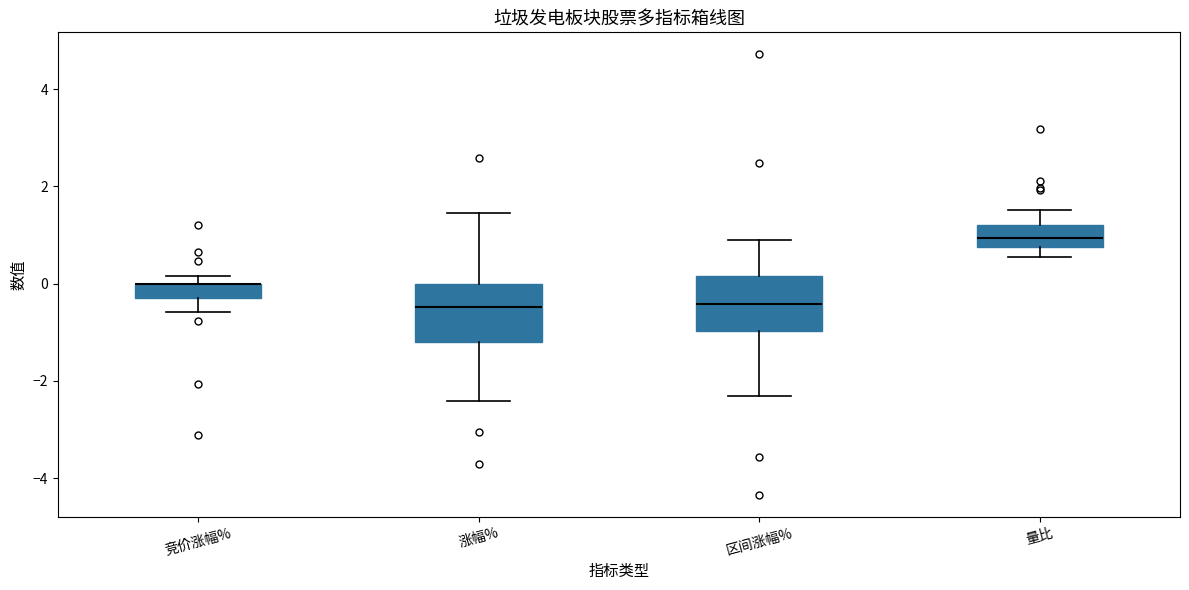

Where is the lower edge of the box for 竞价涨幅% on the y-axis? The values are not printed on the chart, so give them approximately, as read against the axis.

-0.2